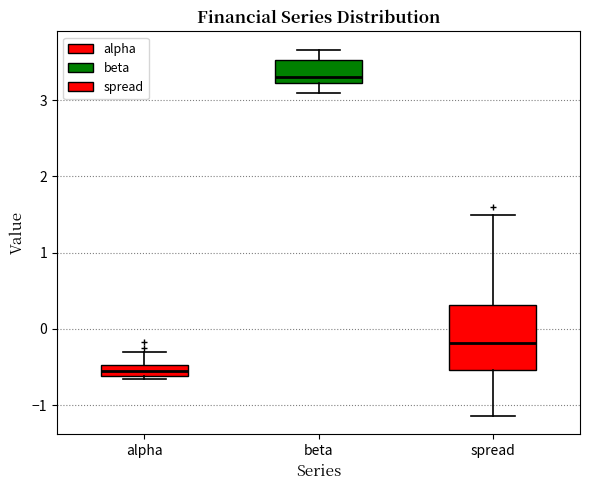

Comparing the boxes themselves (not the whiskers), which one is the tallest?

spread